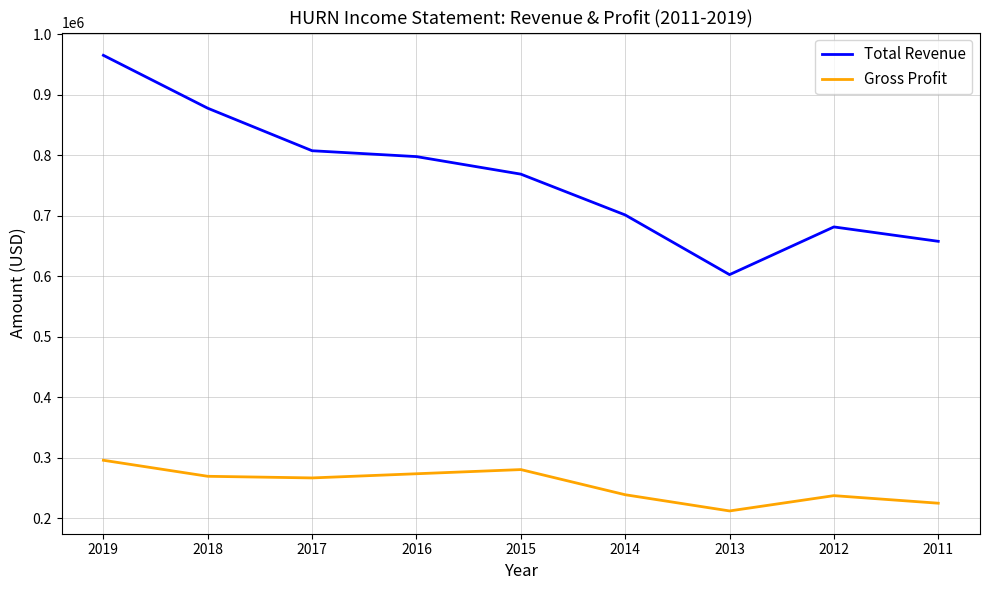

What is the maximum value for Gross Profit?

295800